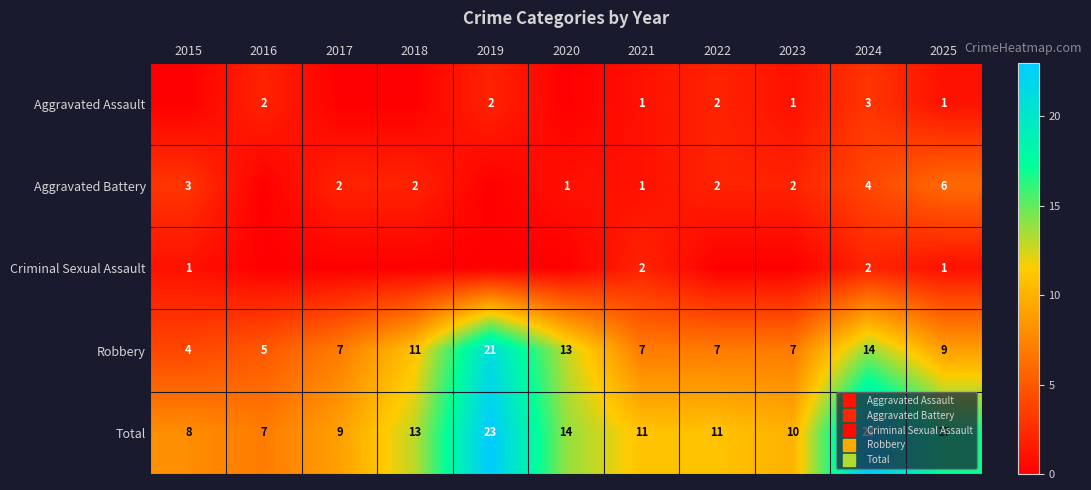

The value of Total at 2025 is 17. True or false?

True